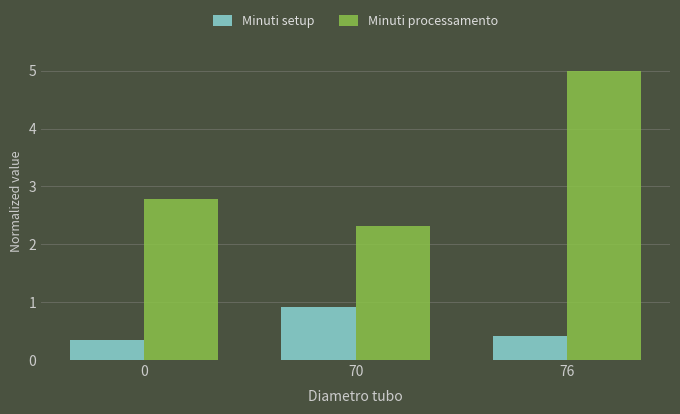

How many categories are shown in the chart?

3